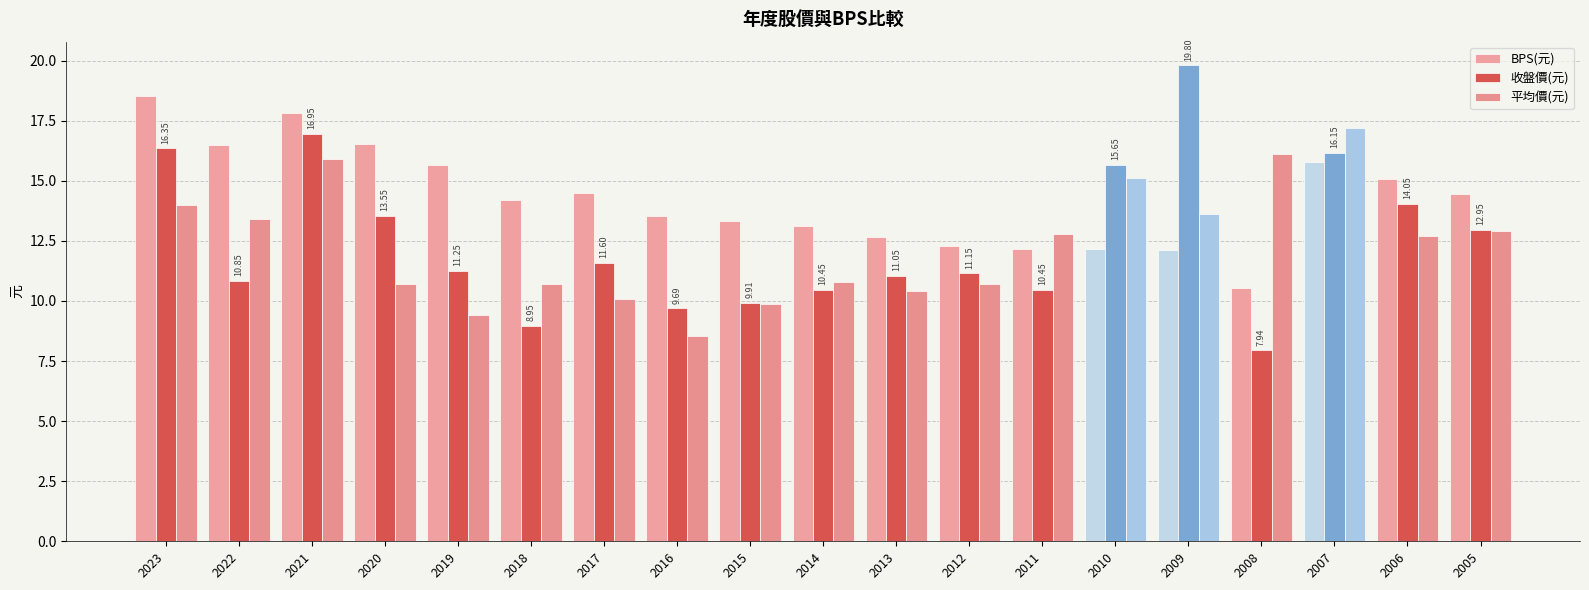

Are the bars grouped side by side (vs. stacked)?

Yes